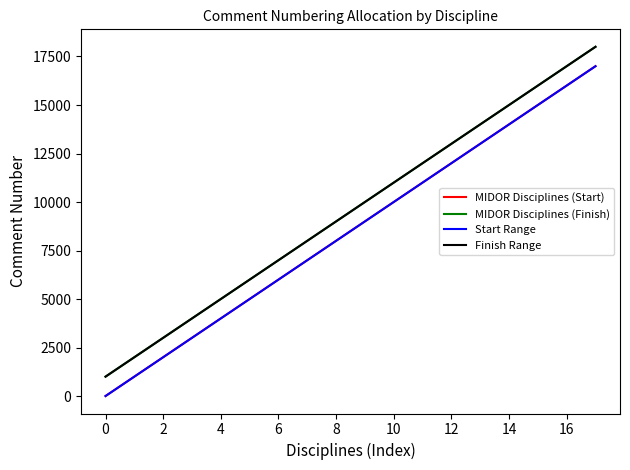

Does the chart have visible grid lines?

No